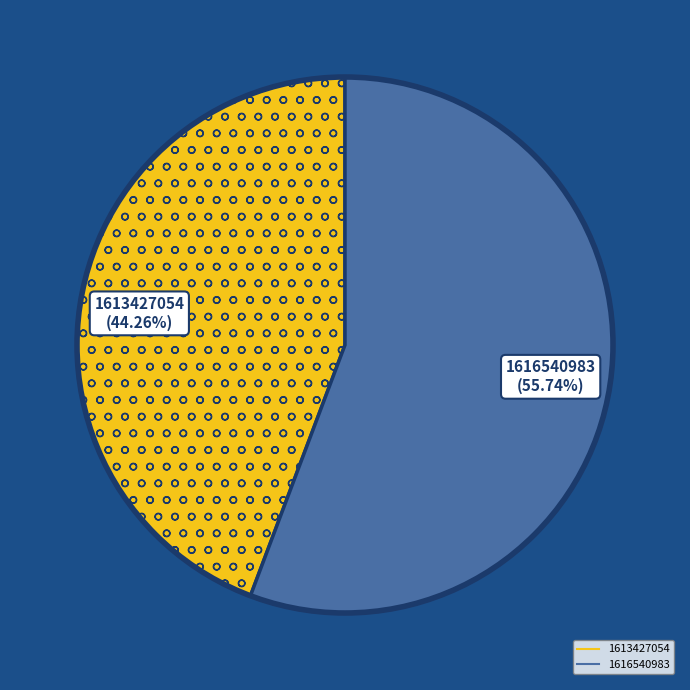

Is there any slice that represents more than half of the pie?

Yes